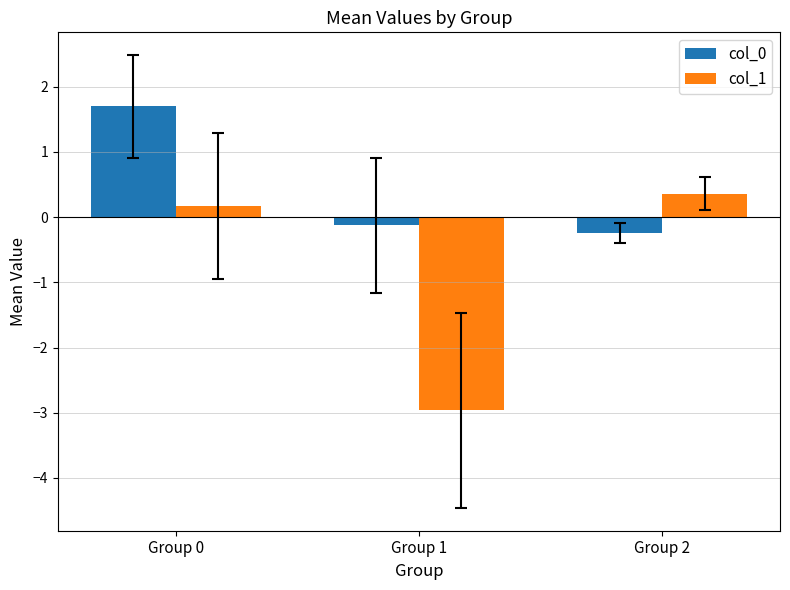

What is the difference between the highest and lowest values at Group 2?

0.6